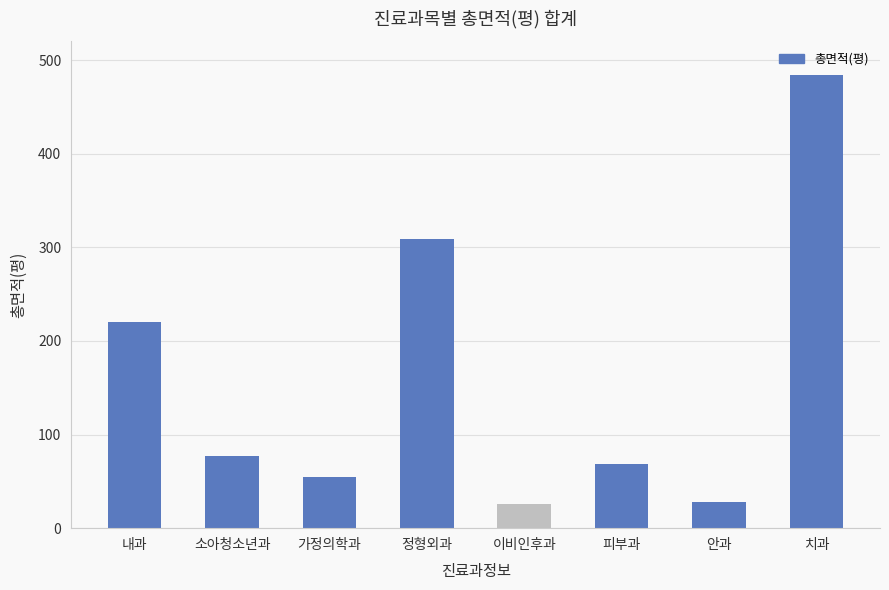

What is the change in value from 가정의학과 to 정형외과?

+253.7